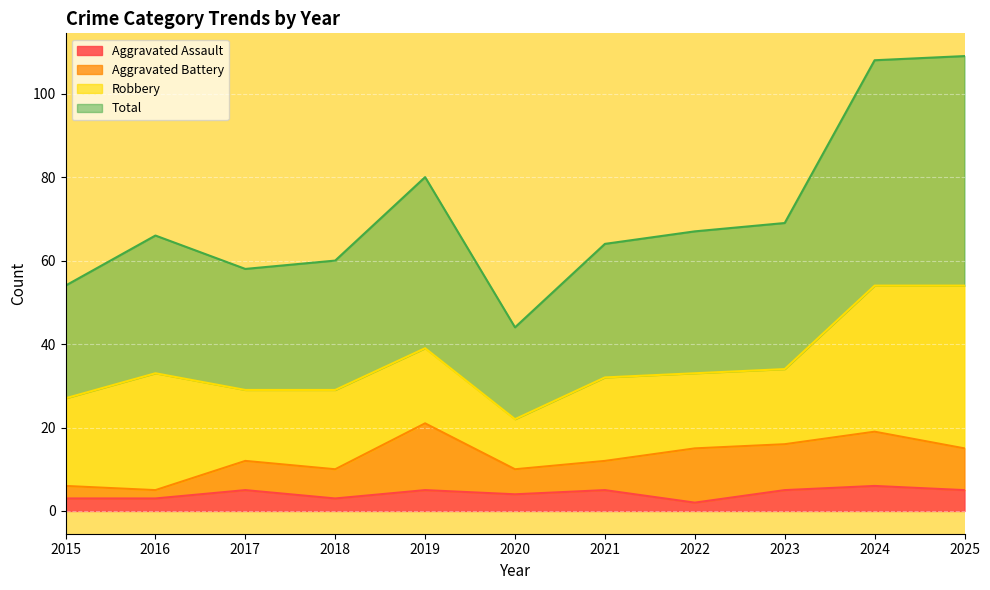

What is the value of the Total point at the 9th from the left?

69